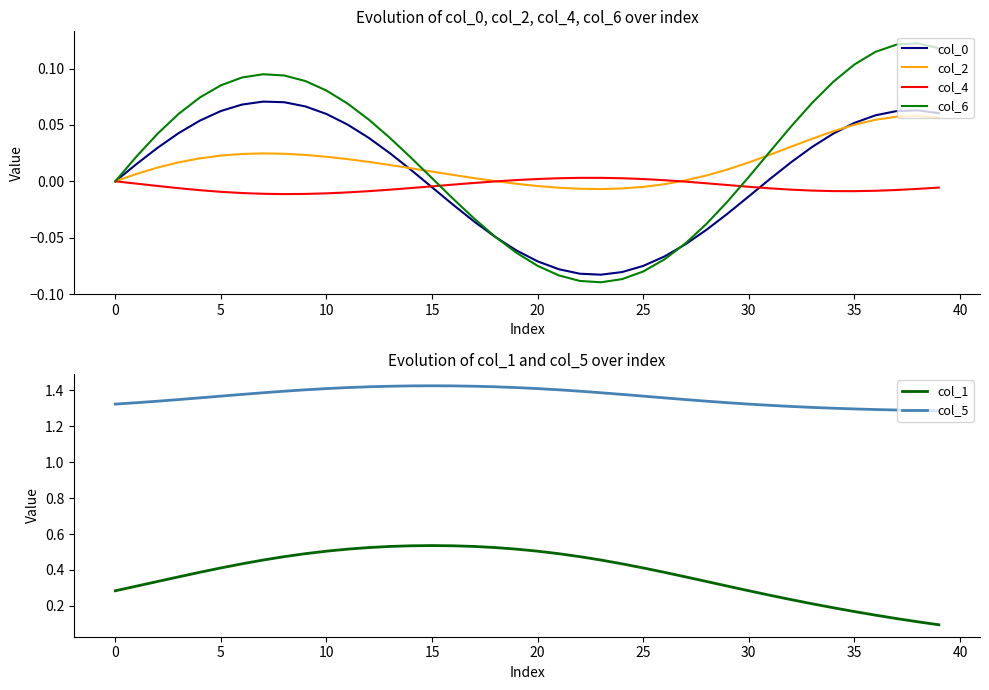

True or false: col_5 has more than 0 points higher than both neighbors.

True